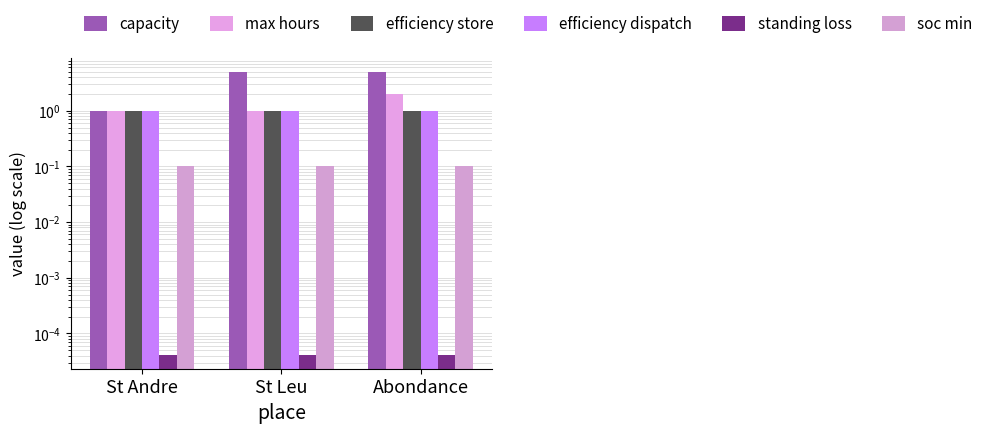

Which category has the lowest value across all series?

St Andre